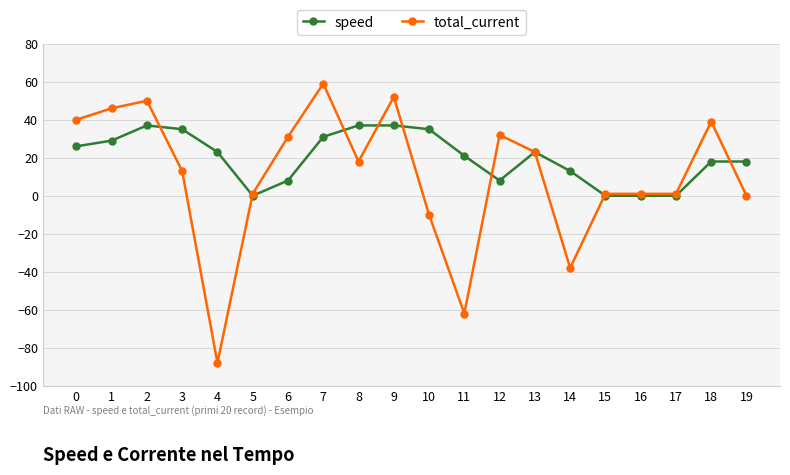

How many series are shown in this chart?

2